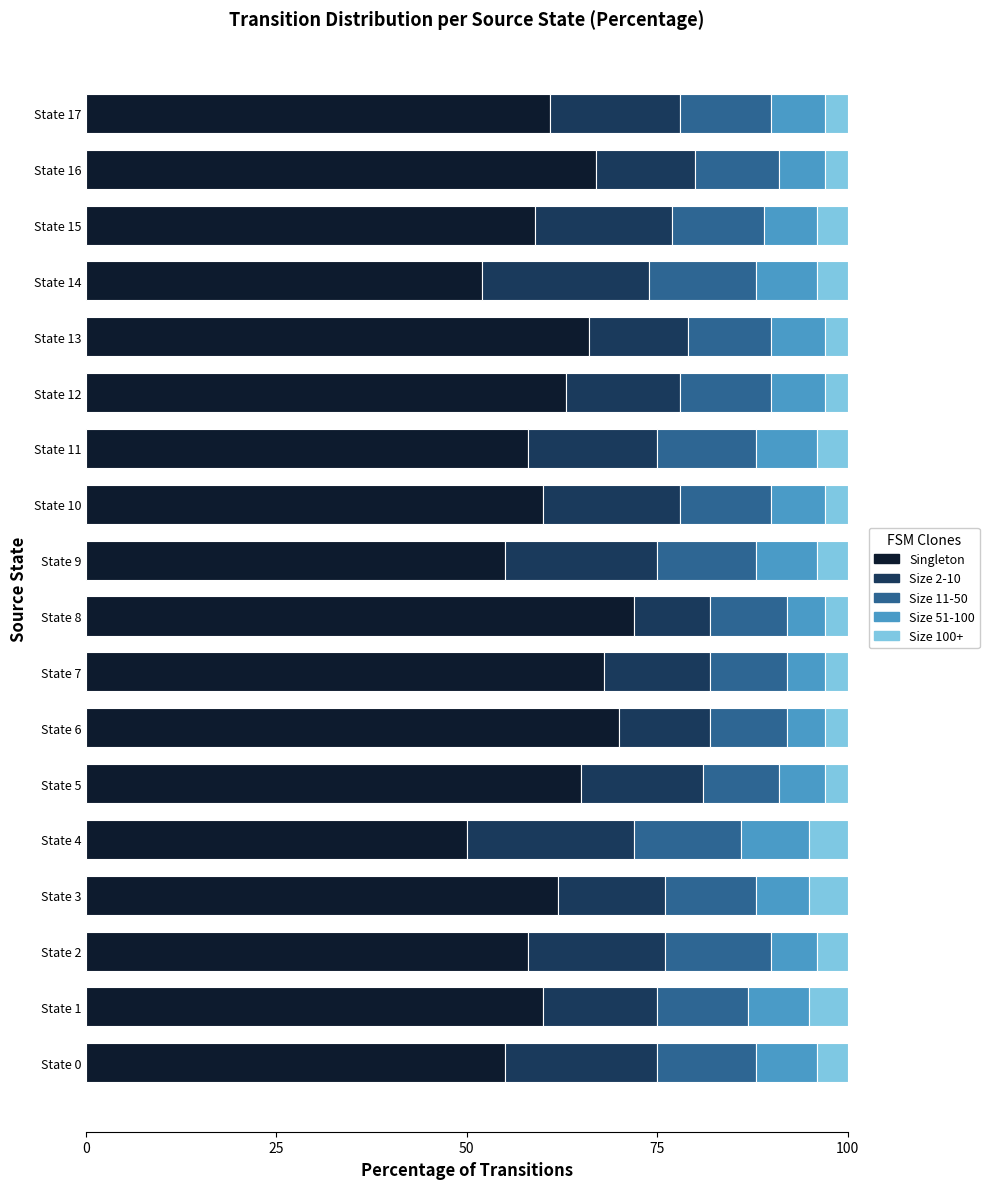

What is the total value across all series at State 13?

100.0